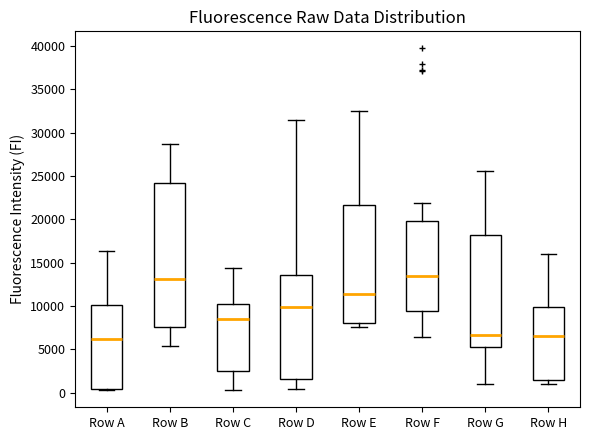

Where is the upper edge of the box for Row H on the y-axis? The values are not printed on the chart, so give them approximately, as read against the axis.

10000